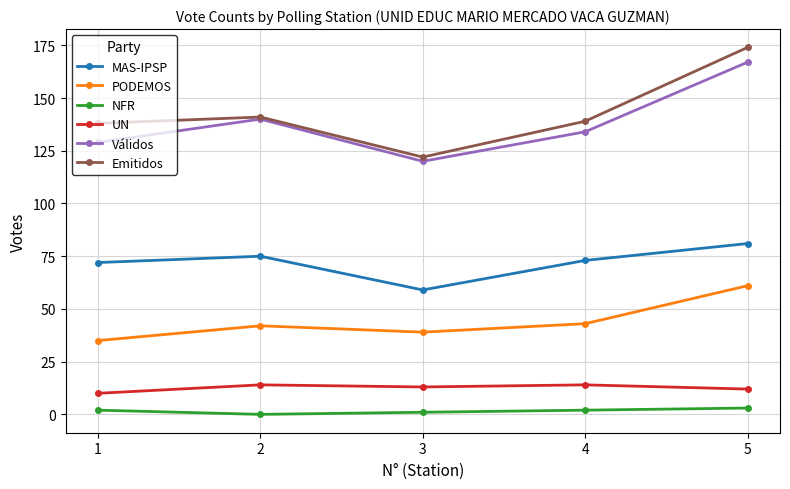

Does the chart have visible grid lines?

Yes